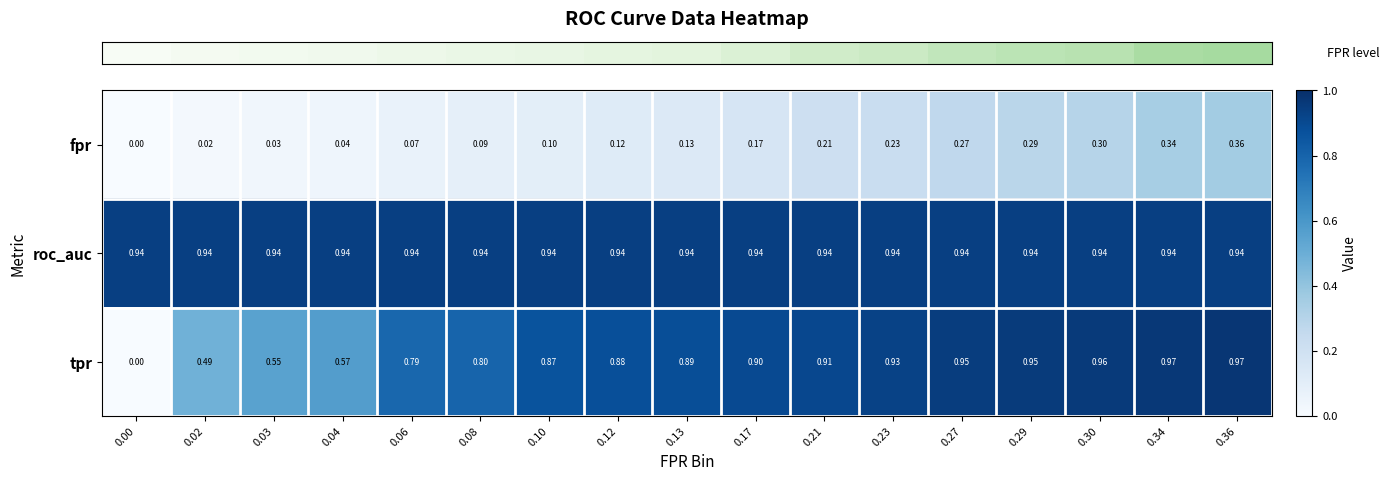

Which series has the widest spread of values?

tpr